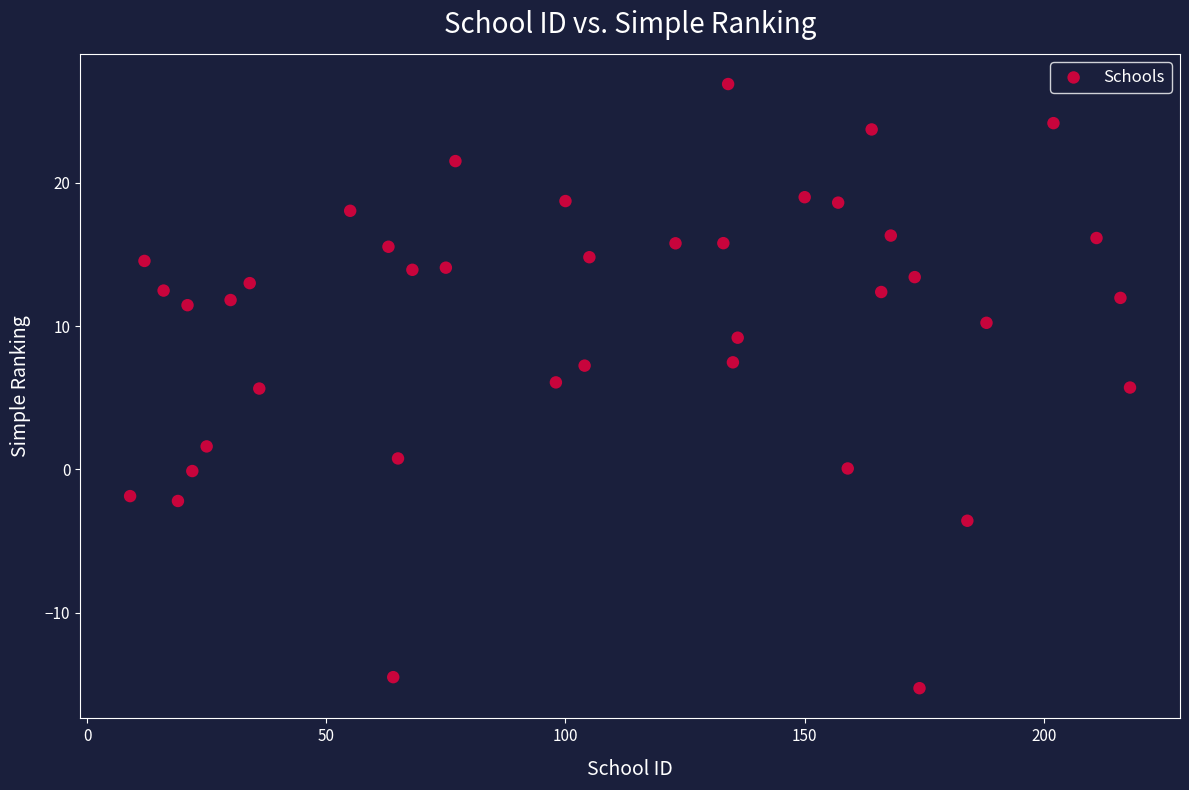

What is the range of X values (max minus min)?

209.0